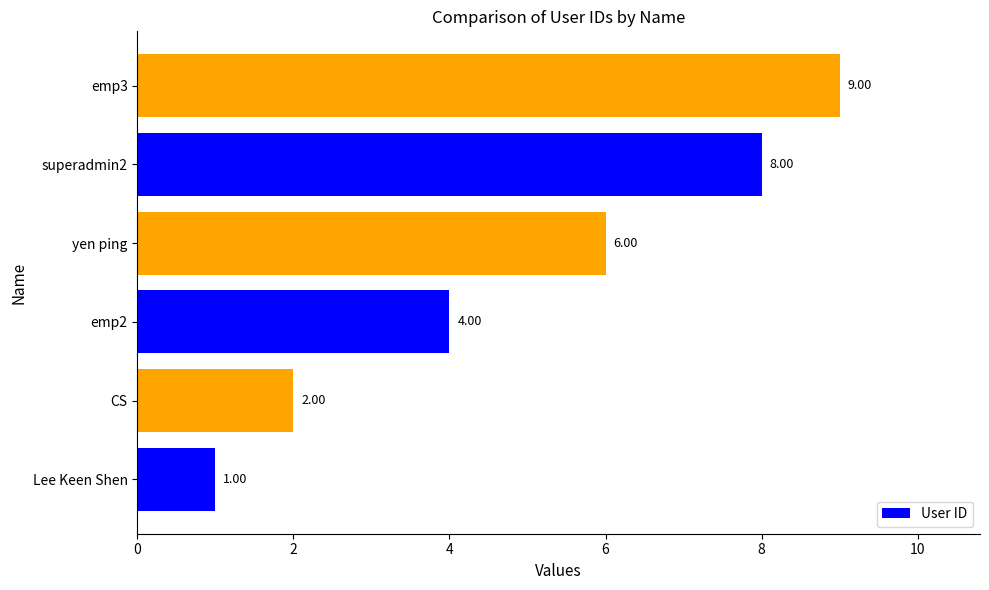

What is the difference between the maximum and minimum values?

8